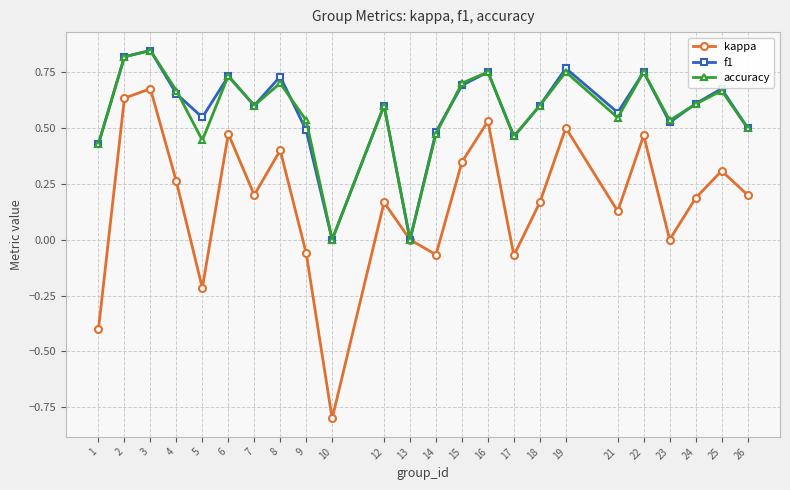

Which series has the widest spread of values?

kappa